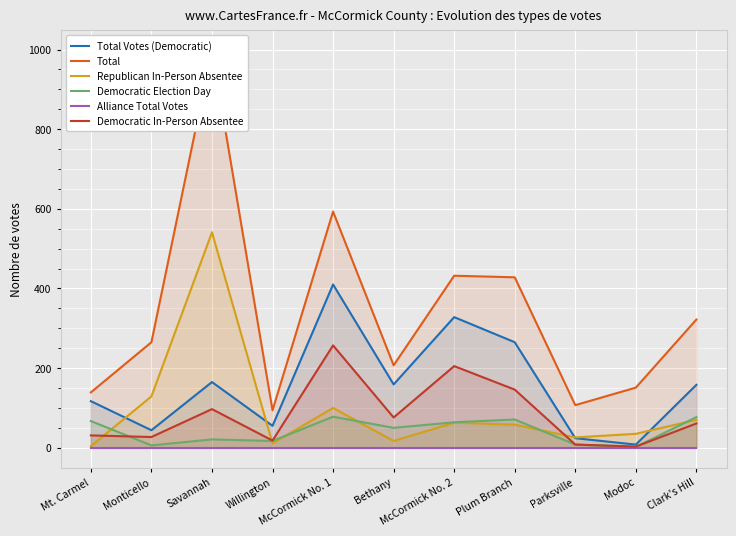

Where is the first local minimum for Democratic Election Day?

Monticello